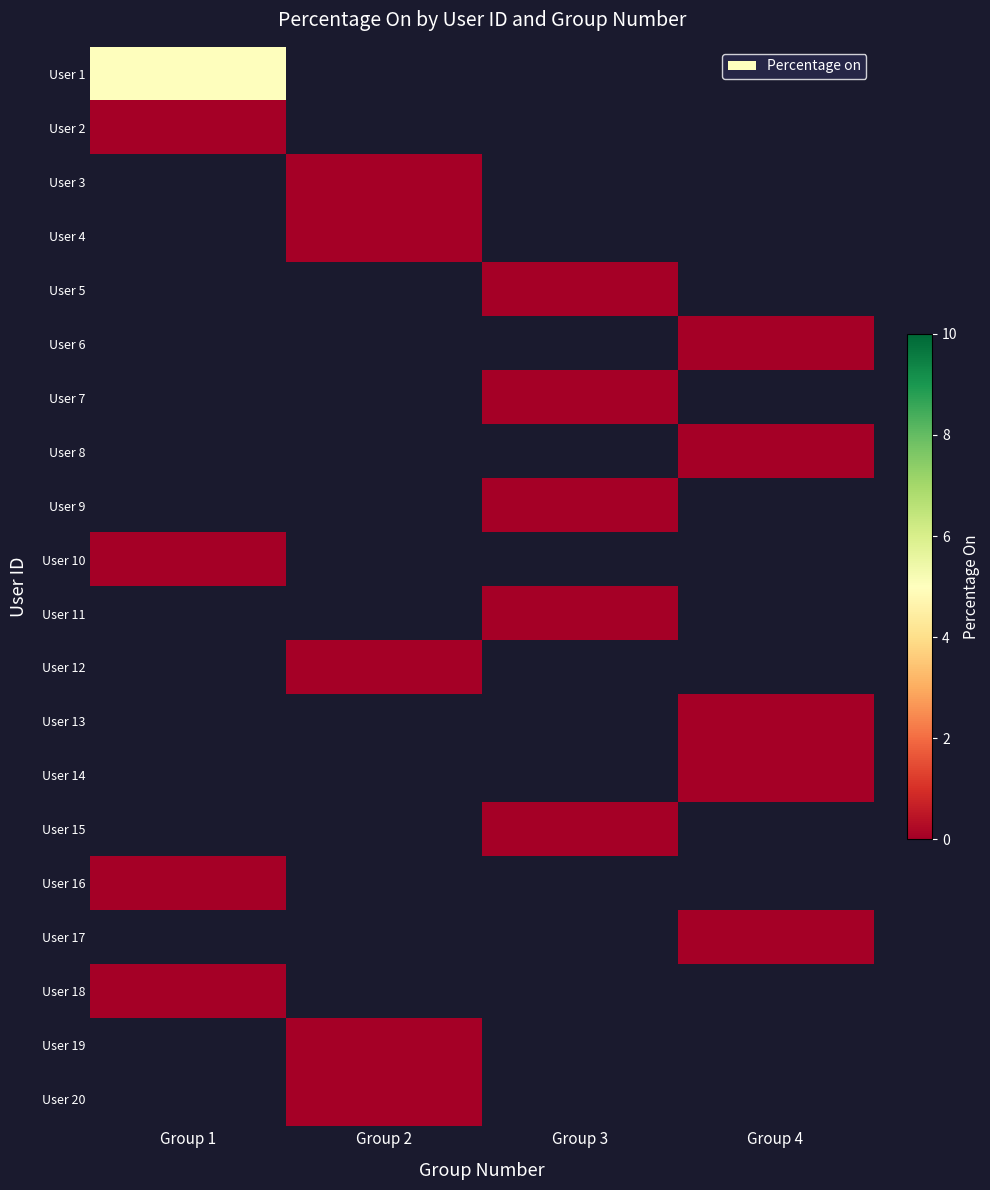

Which label corresponds to the smallest value in the chart?

Group 1